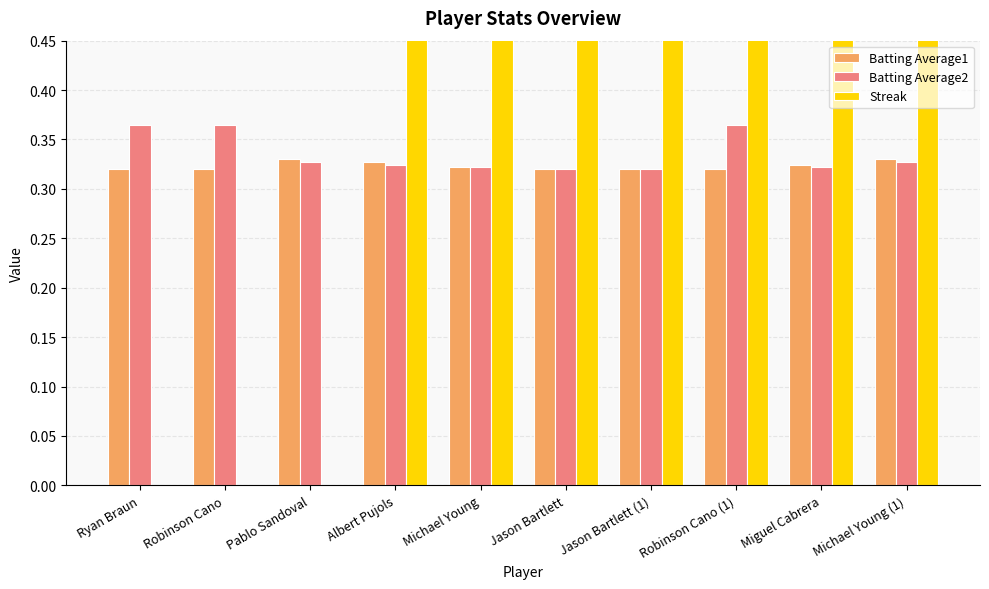

Which series has the largest range (max minus min)?

Streak